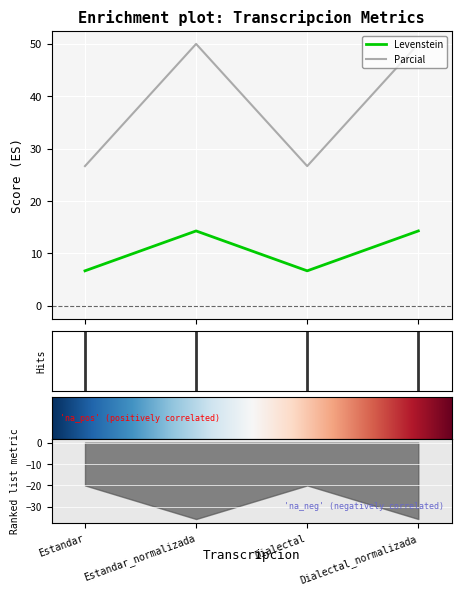

Where is Parcial nearest to the value 38?

Estandar